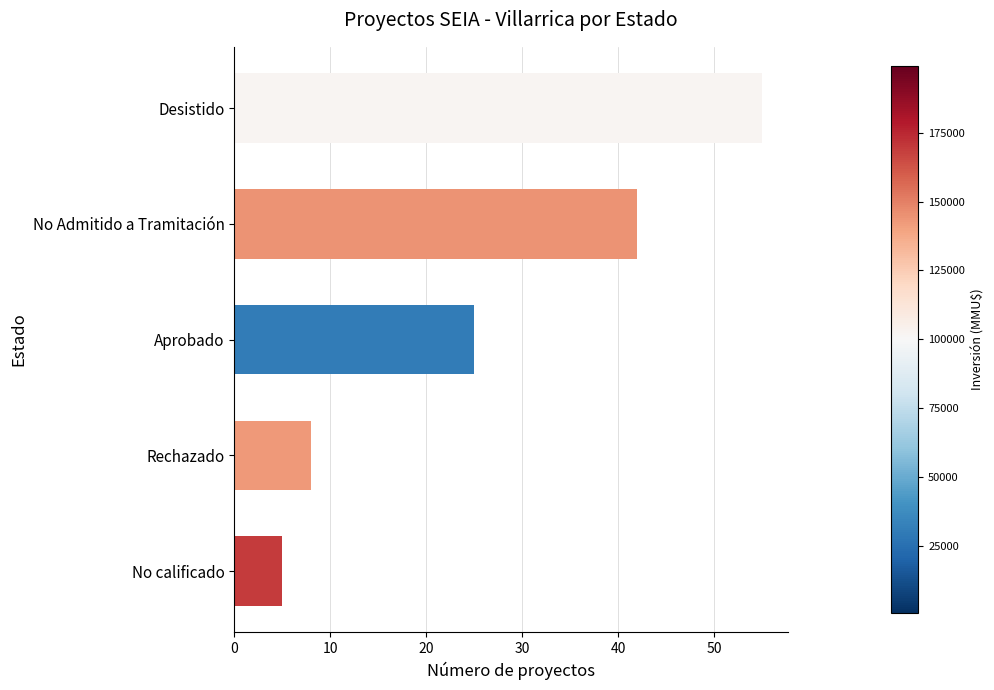

Which label corresponds to the smallest value in the chart?

No calificado